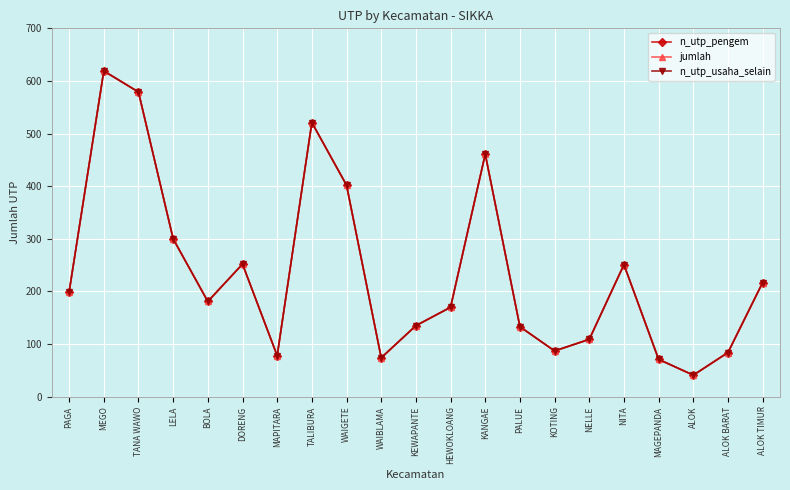

Which series has the largest total across all categories?

n_utp_pengem